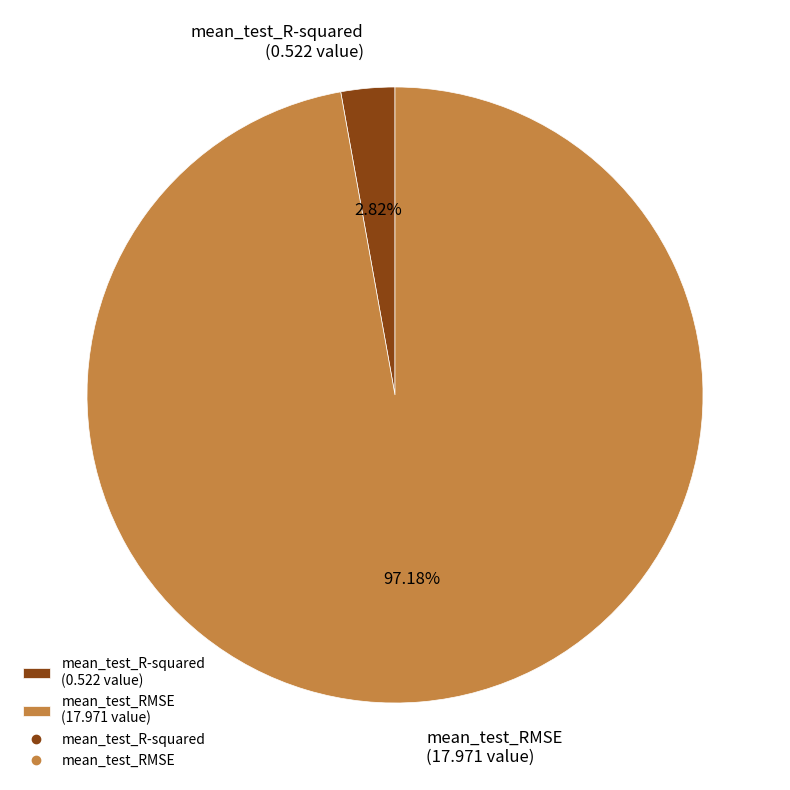

Which has a higher value, mean_test_R-squared or mean_test_RMSE?

mean_test_RMSE